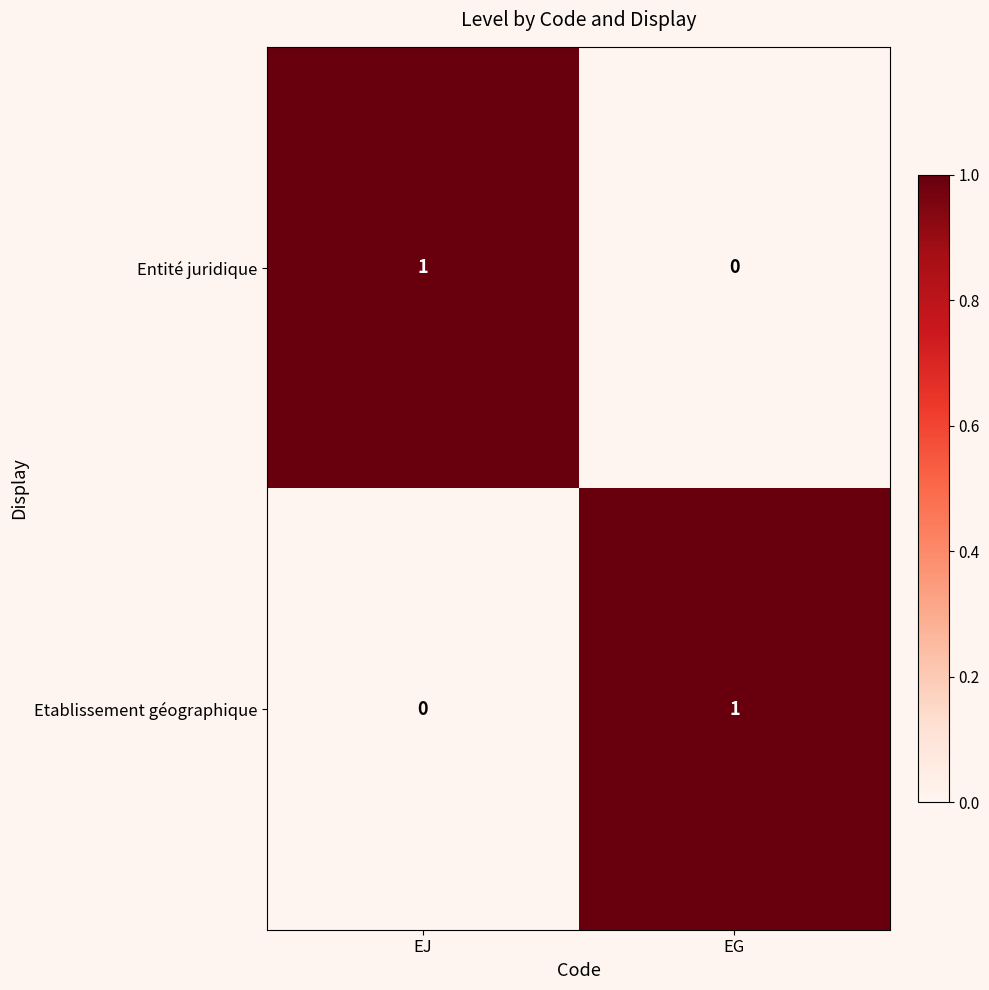

At which label is Entité juridique closest to 0?

EG